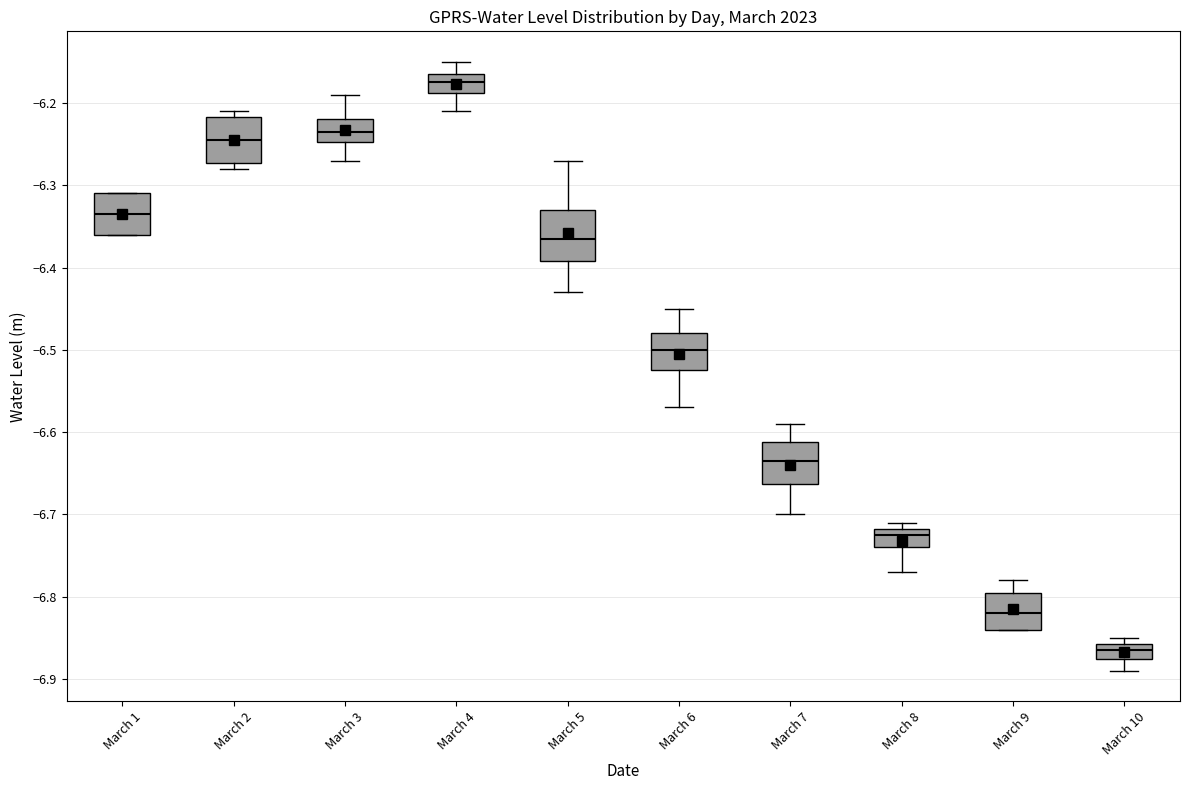

Reading left to right, read every box against the y-axis: the position of its median line, the range the box covers, and the ends of its whiskers. The values are not printed on the chart, so give them approximately, as read against the axis.

March 1: median -6.34, box -6.36 to -6.31, whiskers -6.36 to -6.31
March 2: median -6.24, box -6.27 to -6.22, whiskers -6.28 to -6.21
March 3: median -6.23, box -6.25 to -6.22, whiskers -6.27 to -6.19
March 4: median -6.17 (inside the box), box -6.19 to -6.17, whiskers -6.21 to -6.15
March 5: median -6.37, box -6.39 to -6.33, whiskers -6.43 to -6.27
March 6: median -6.50, box -6.53 to -6.48, whiskers -6.57 to -6.45
March 7: median -6.63, box -6.66 to -6.61, whiskers -6.70 to -6.59
March 8: median -6.72 (just below the box's upper edge), box -6.74 to -6.72, whiskers -6.77 to -6.71
March 9: median -6.82, box -6.84 to -6.80, whiskers -6.84 to -6.78
March 10: median -6.87 (inside the box), box -6.87 to -6.86, whiskers -6.89 to -6.85